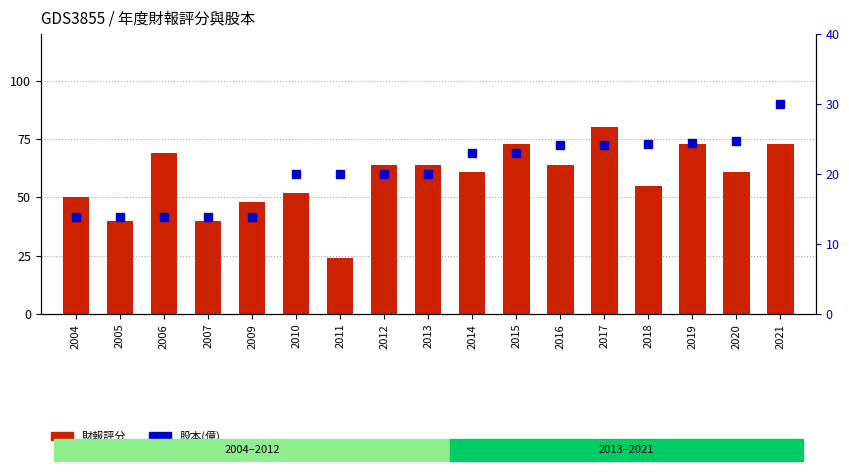

Which category has the highest value across all series?

2017